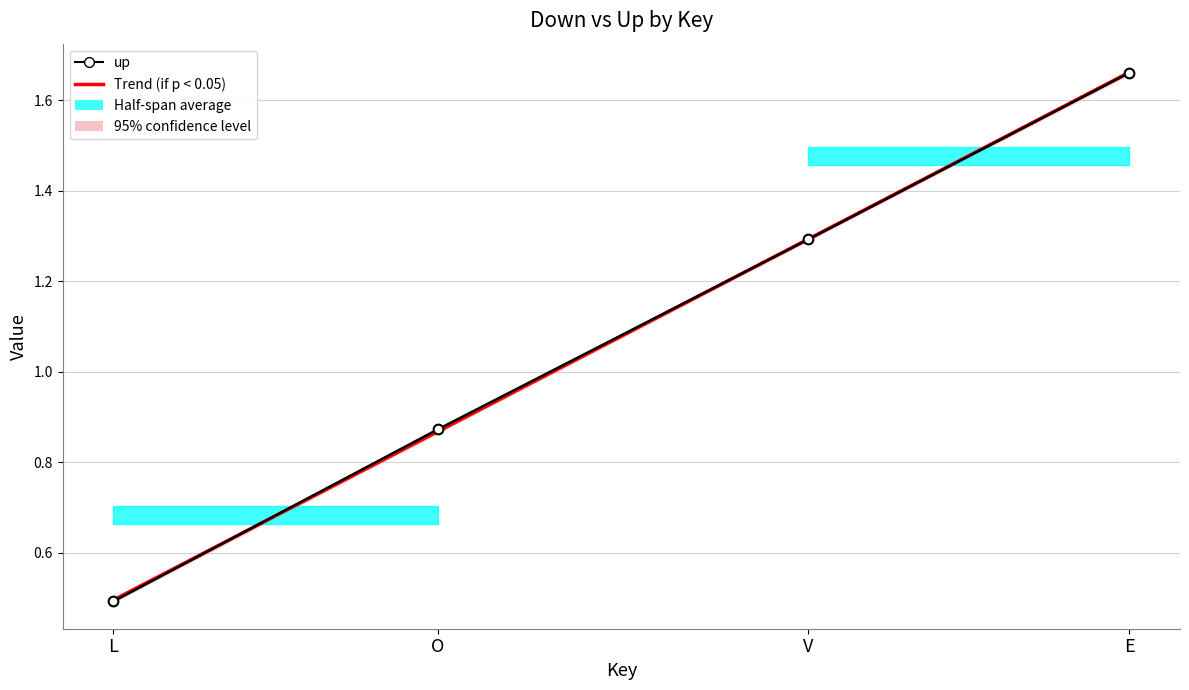

Reading left to right, what are all the values shown in this chart?

Trend (if p < 0.05): 0.5	0.9	1.3	1.7
up: 0.5	0.9	1.3	1.7